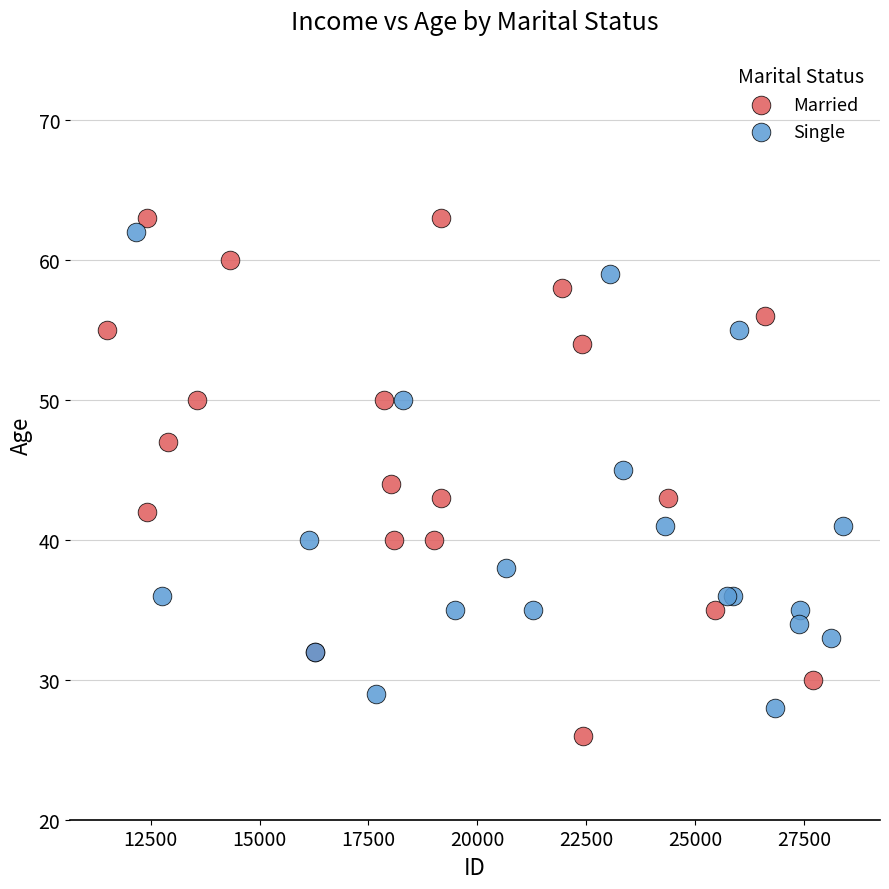

What are all the series names shown in the legend?

Married, Single